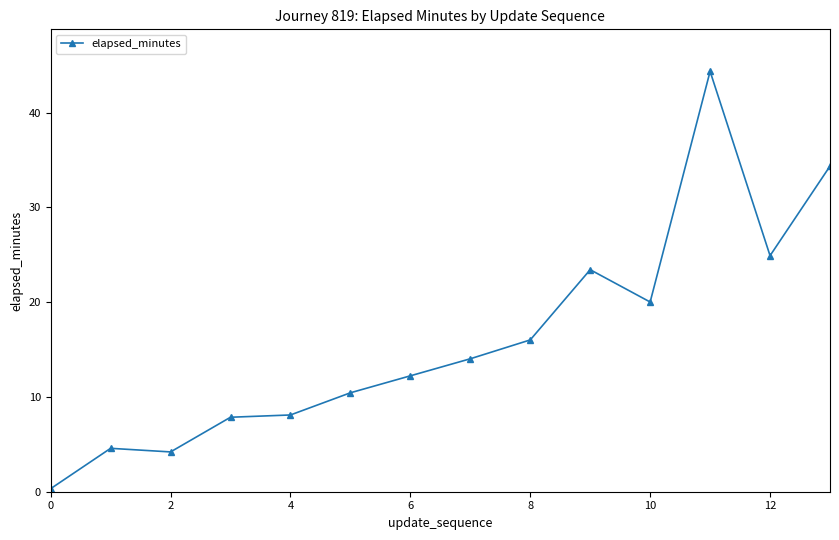

What is the minimum value shown in the chart?

0.3